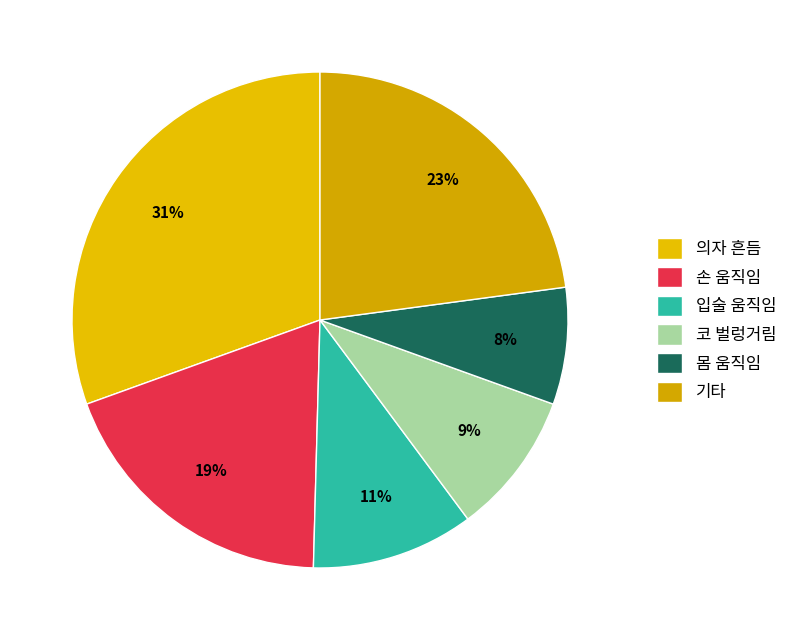

Does any single category account for the majority?

No